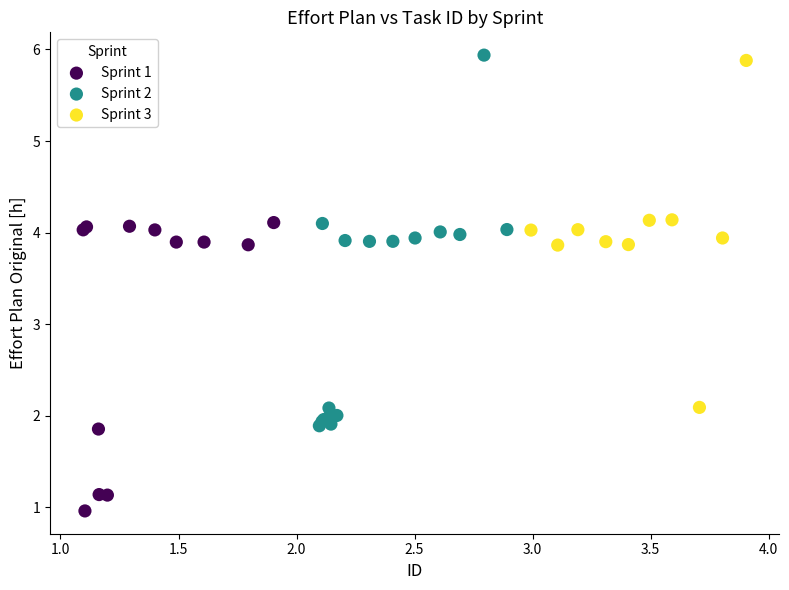

Which series reaches the minimum Y coordinate?

Sprint 1